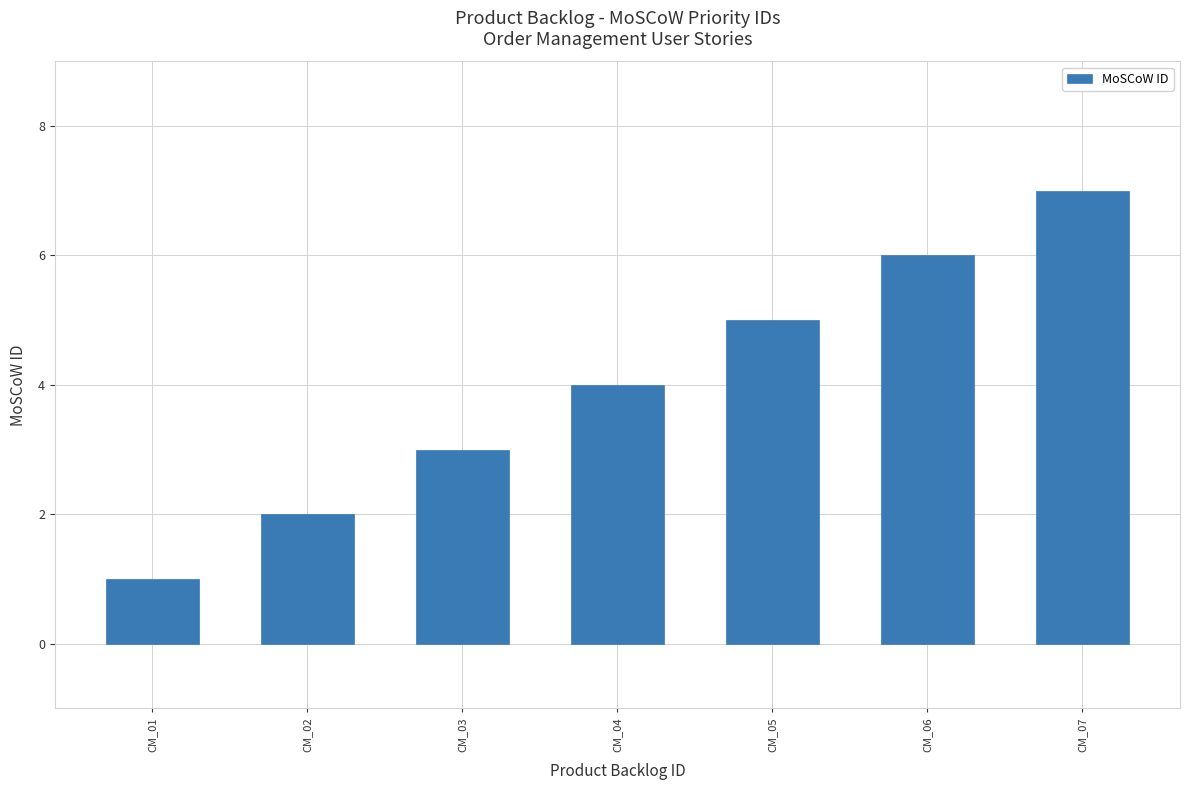

Which has a higher value, CM_01 or CM_02?

CM_02